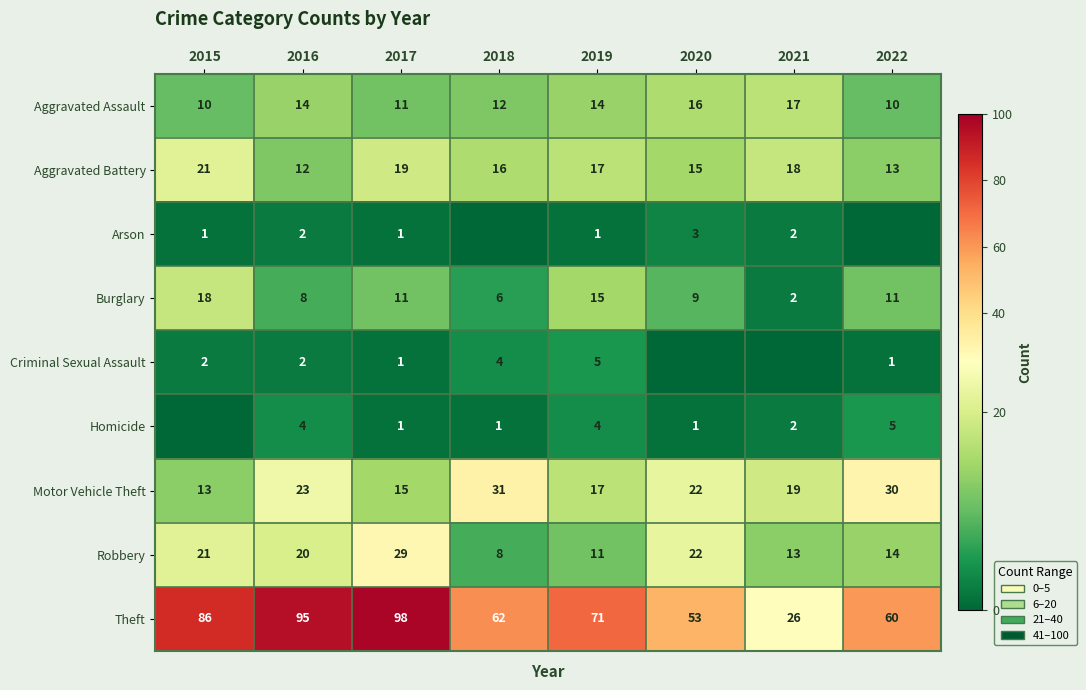

List the labels in order of Motor Vehicle Theft value, largest first.

2018, 2022, 2016, 2020, 2021, 2019, 2017, 2015